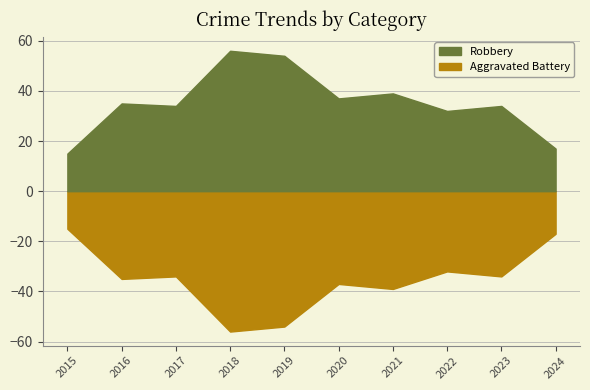

How many lines are shown in the chart?

2